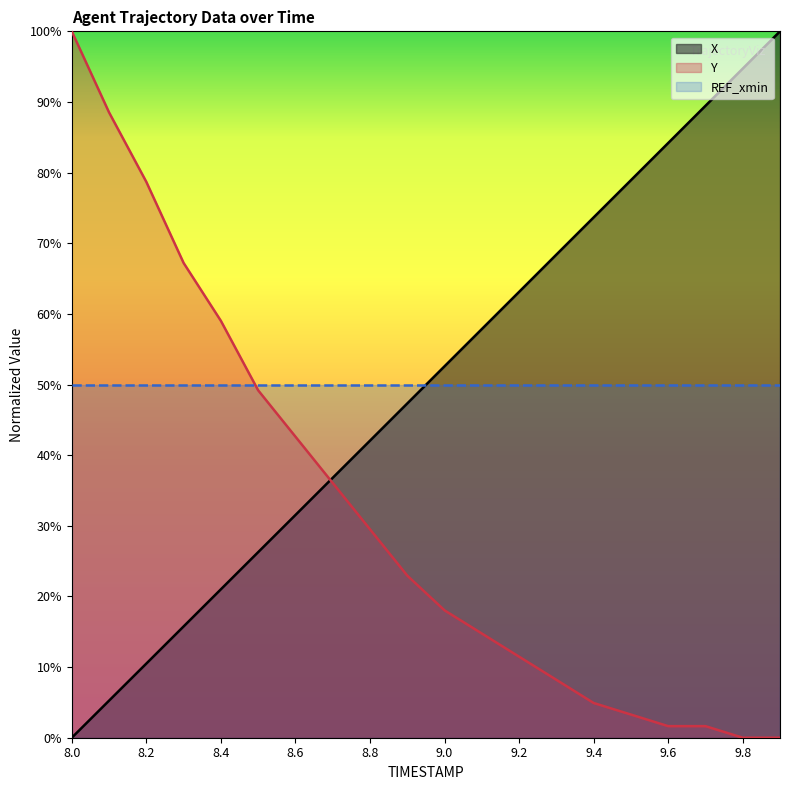

How many lines are shown in the chart?

3